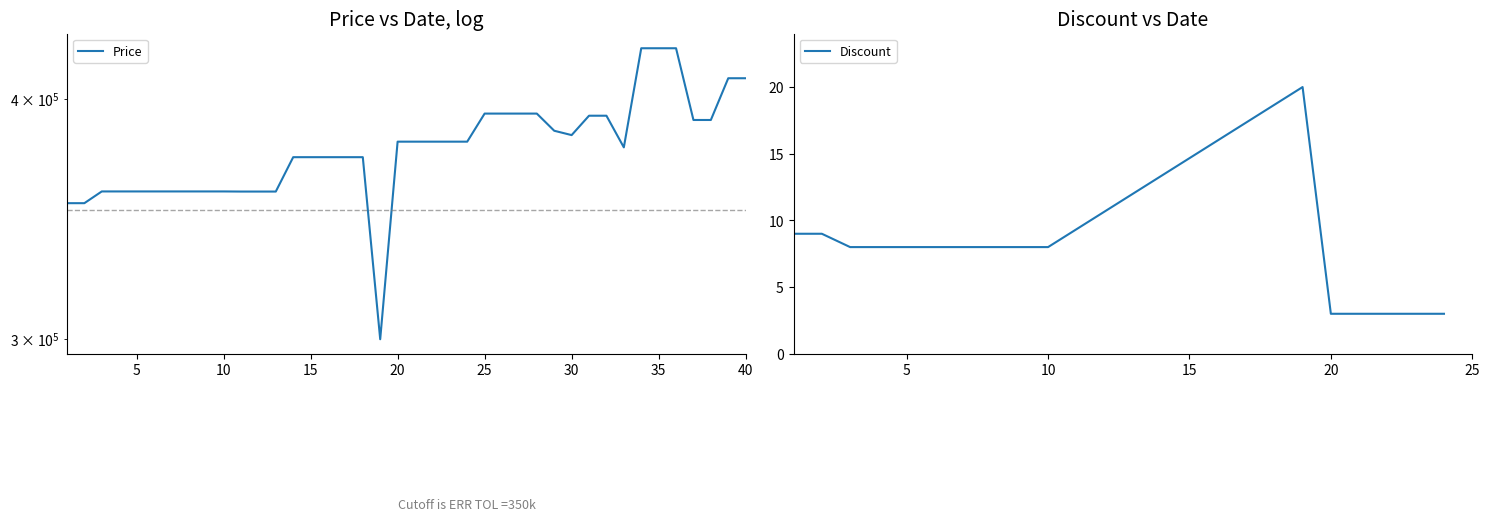

What is the change in value from 2023-12-04 to 2023-12-08?

-7590